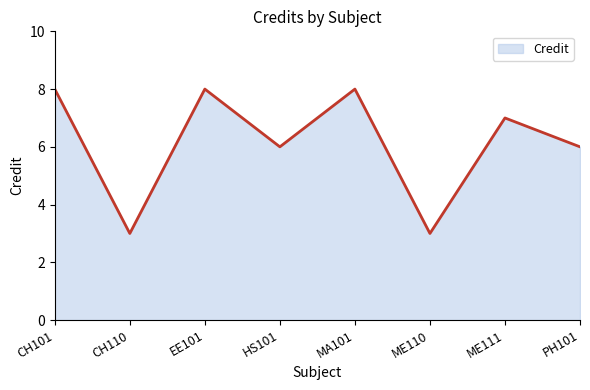

Approximately how many times larger is the value at HS101 compared to CH110?

2.0